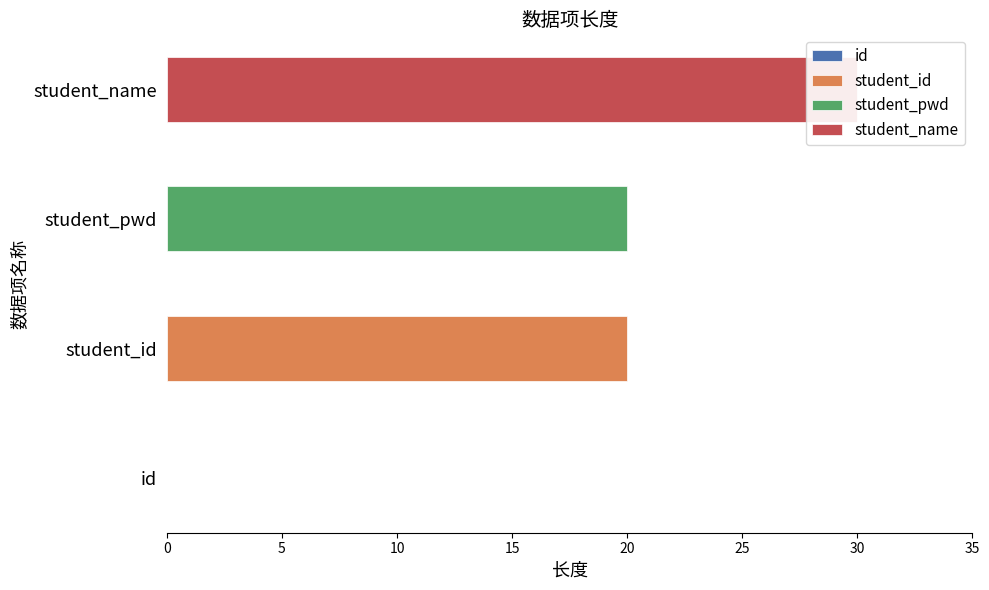

Which label corresponds to the smallest value in the chart?

id